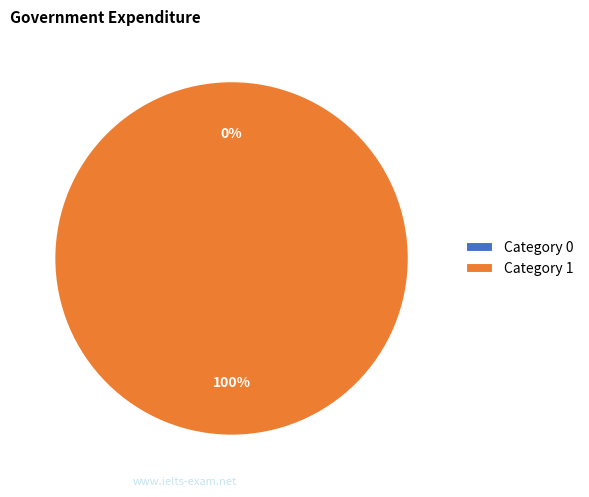

Is there a majority slice in this chart?

Yes